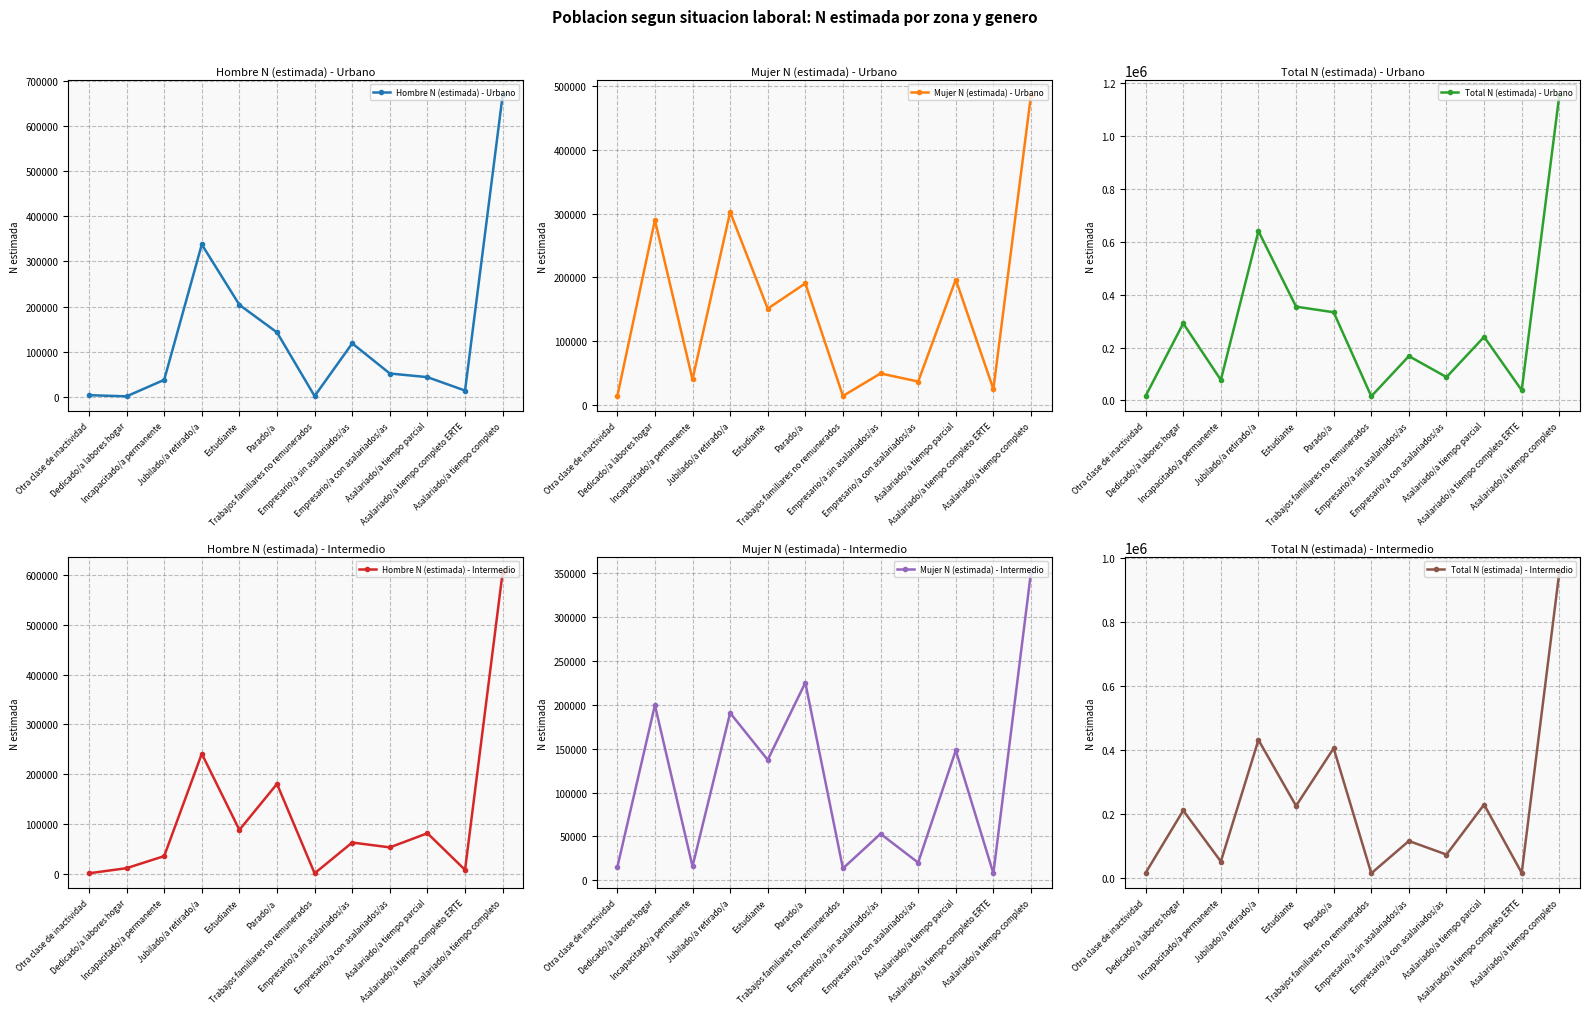

At which category is the sum across all series the highest?

Asalariado/a tiempo completo